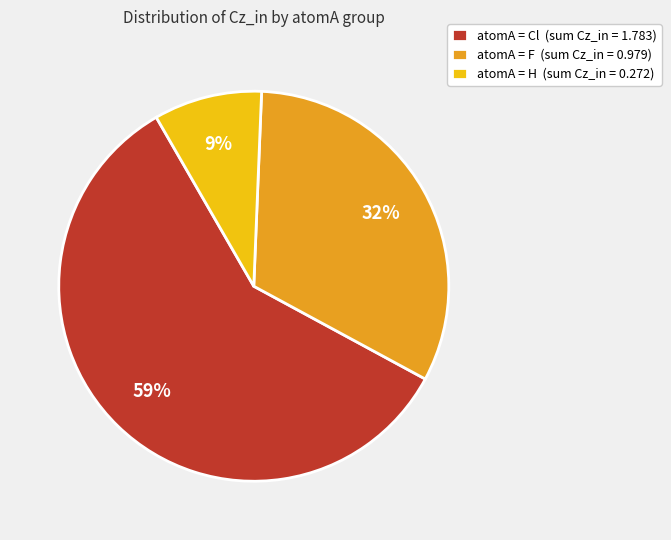

Rank the categories by value from lowest to highest.

atomA = H (sum Cz_in = 0.272), atomA = F (sum Cz_in = 0.979), atomA = Cl (sum Cz_in = 1.783)